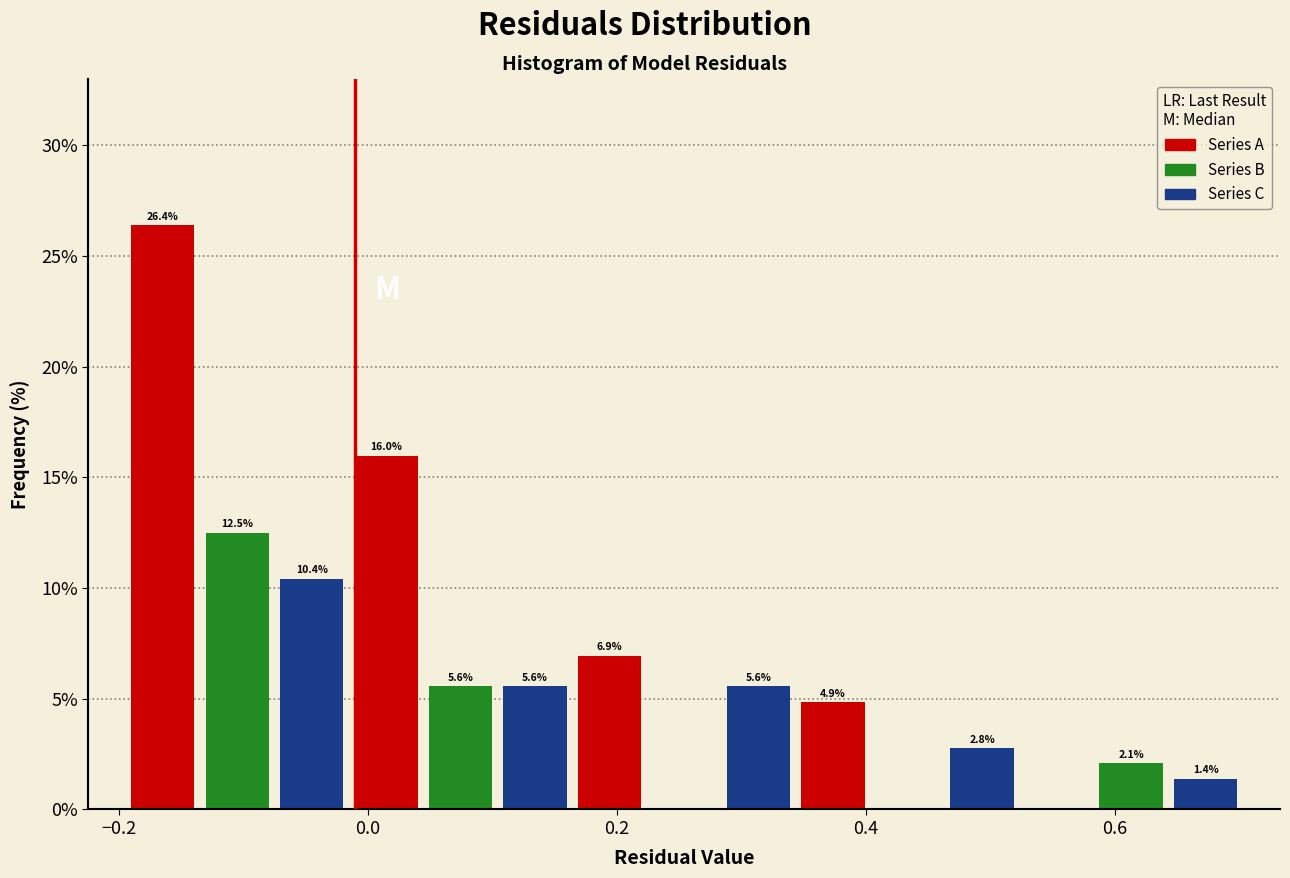

Read against the x-axis, roughly where is the centre of the tallest bar?

-0.16